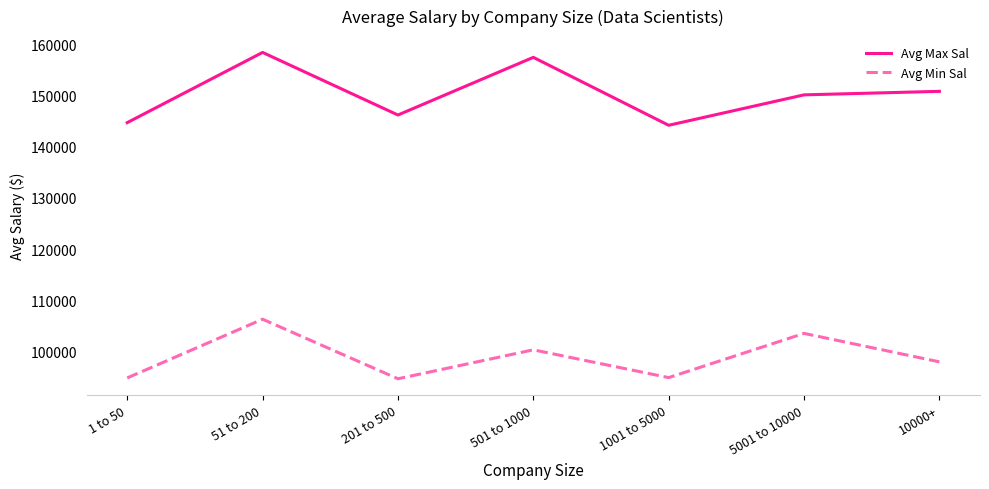

What is the maximum value shown in the chart?

158386.4